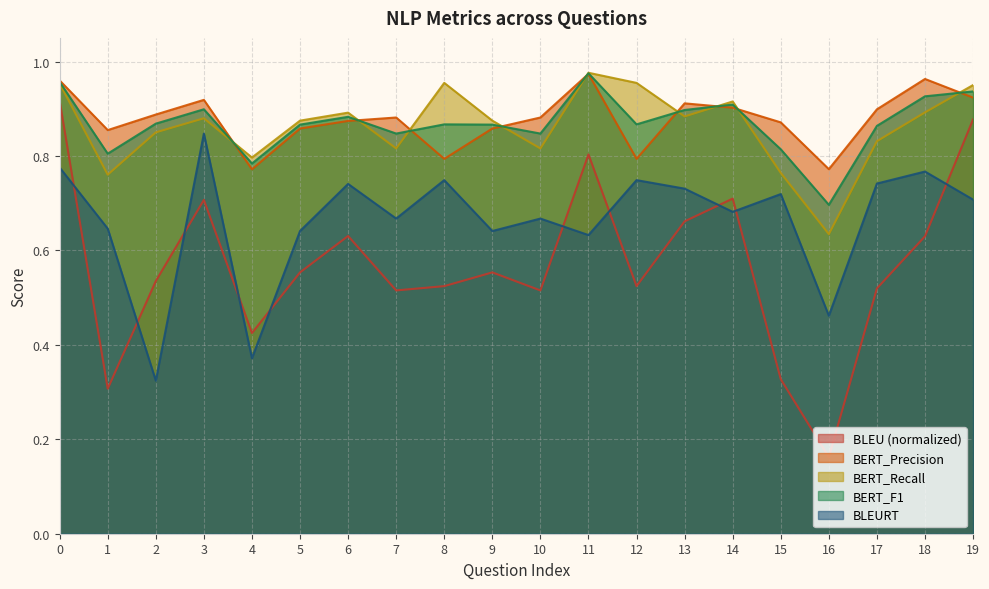

What are all the series names shown in the legend?

BLEU (normalized), BERT_Precision, BERT_Recall, BERT_F1, BLEURT